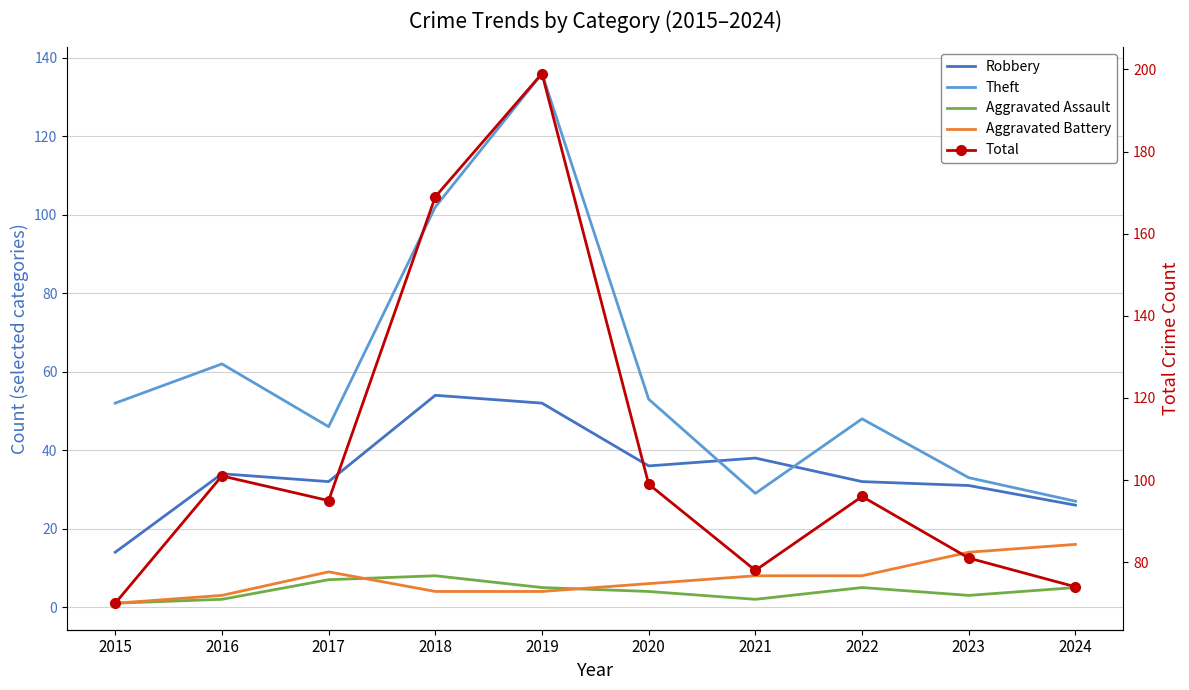

Rank the series at 2017 from lowest to highest value.

Aggravated Assault, Aggravated Battery, Robbery, Theft, Total